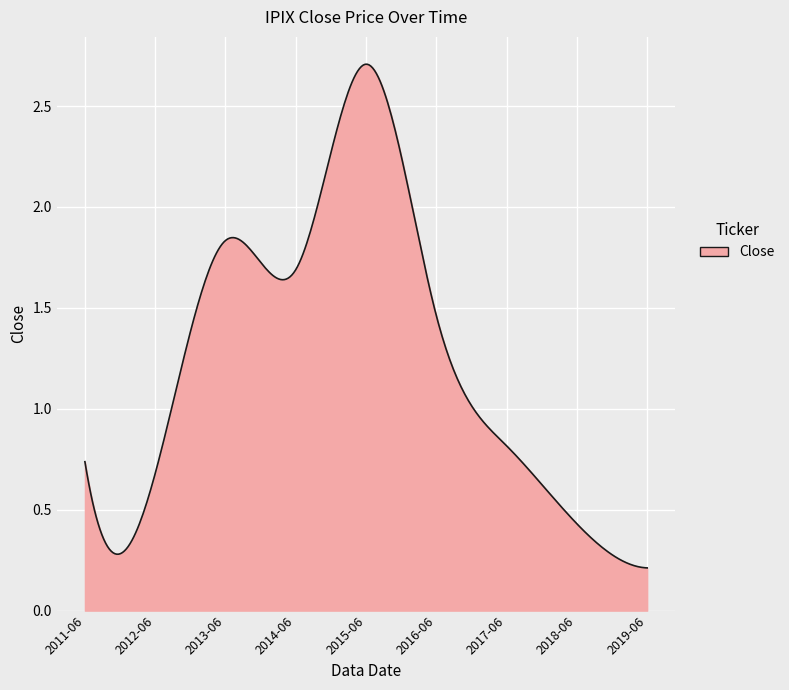

Rank the categories by value from lowest to highest.

2019-06, 2018-06, 2012-06, 2011-06, 2017-06, 2016-06, 2014-06, 2013-06, 2015-06